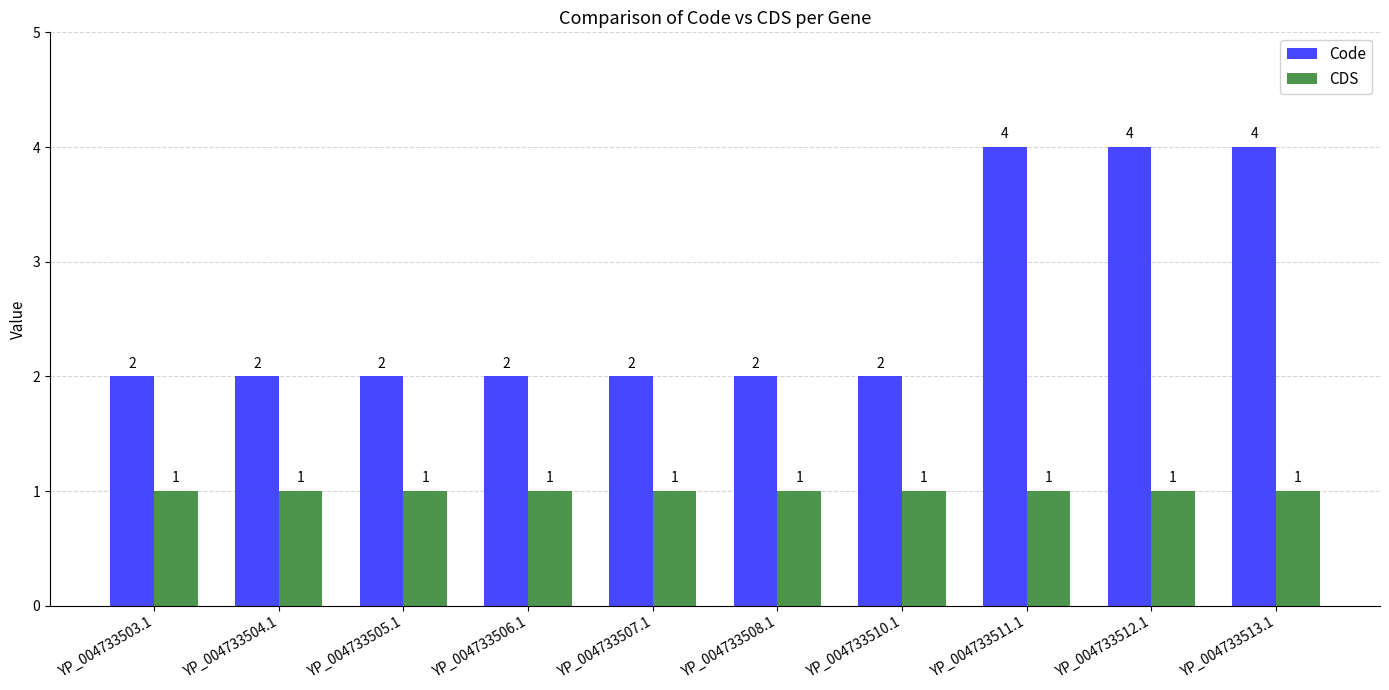

What is the label of the 5th bar from the left?

YP_004733507.1